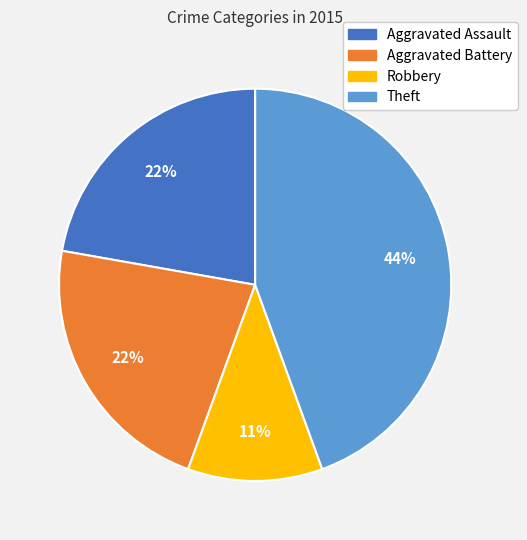

Count the number of slices in the pie.

4